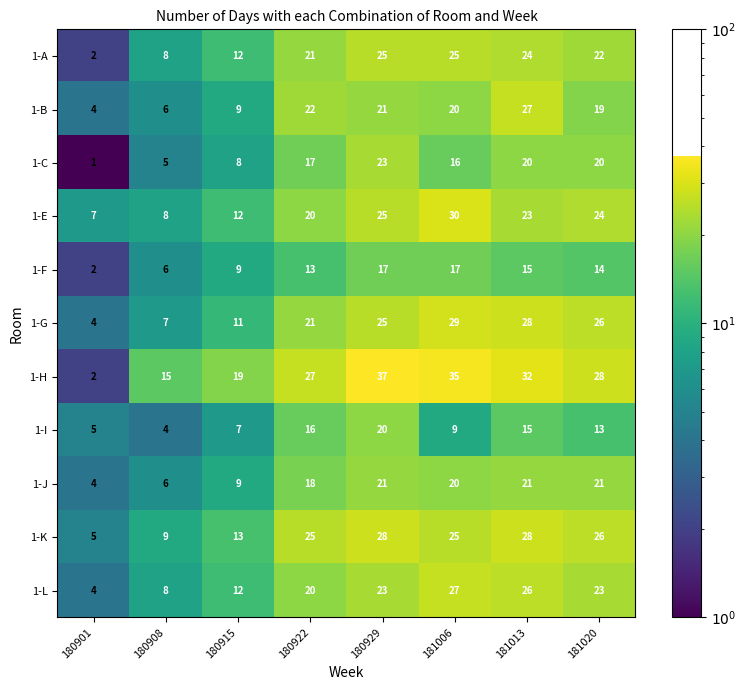

Which series has the largest range (max minus min)?

1-H